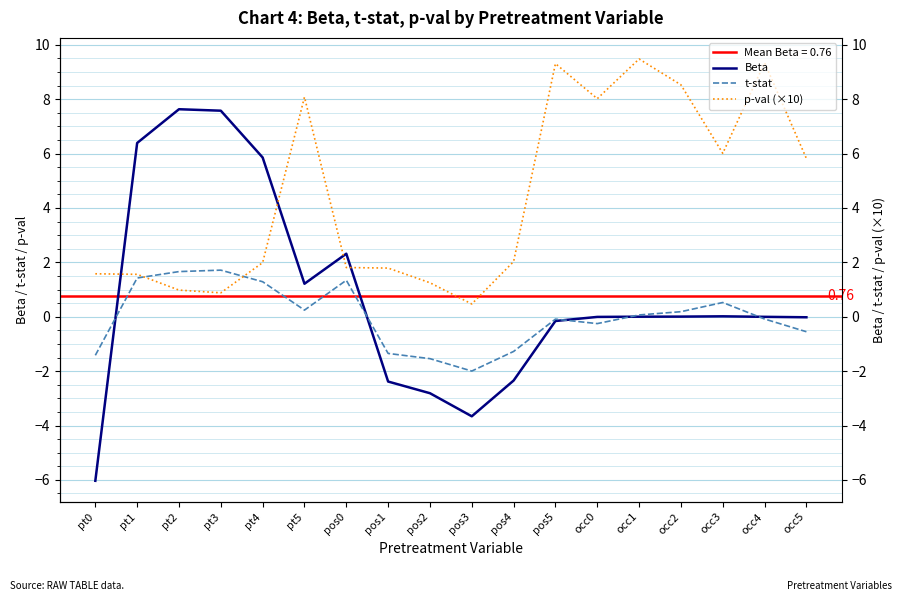

What is the difference between the p-val (×10) values at pos1 and pt2?

0.8